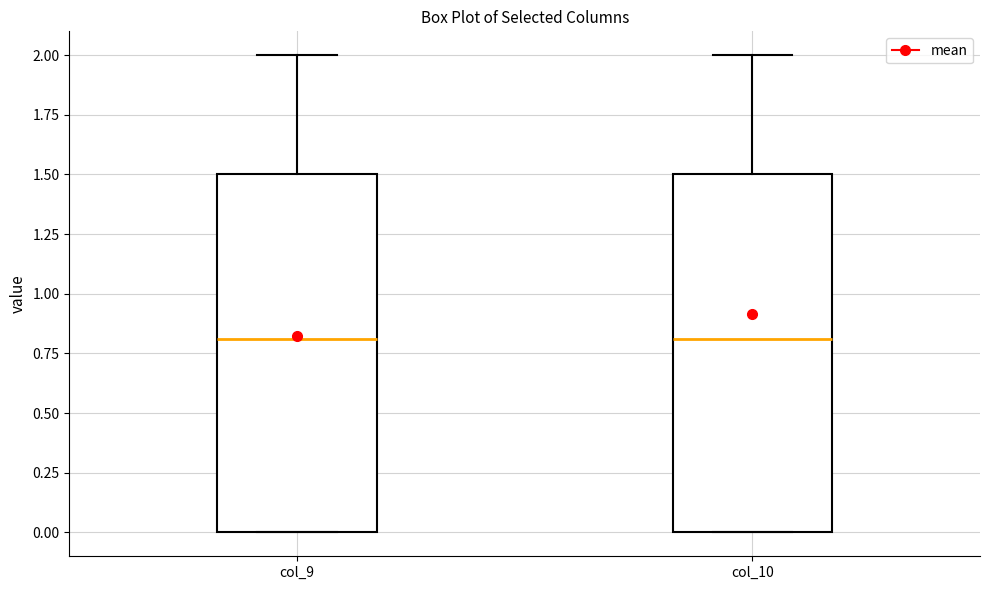

Where does the upper whisker of the box for col_10 end on the y-axis? The values are not printed on the chart, so give them approximately, as read against the axis.

2.0